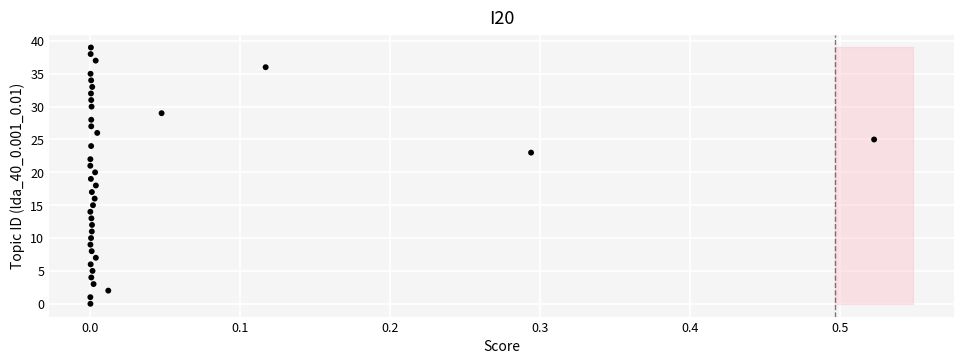

What is the range of Y values (max minus min)?

39